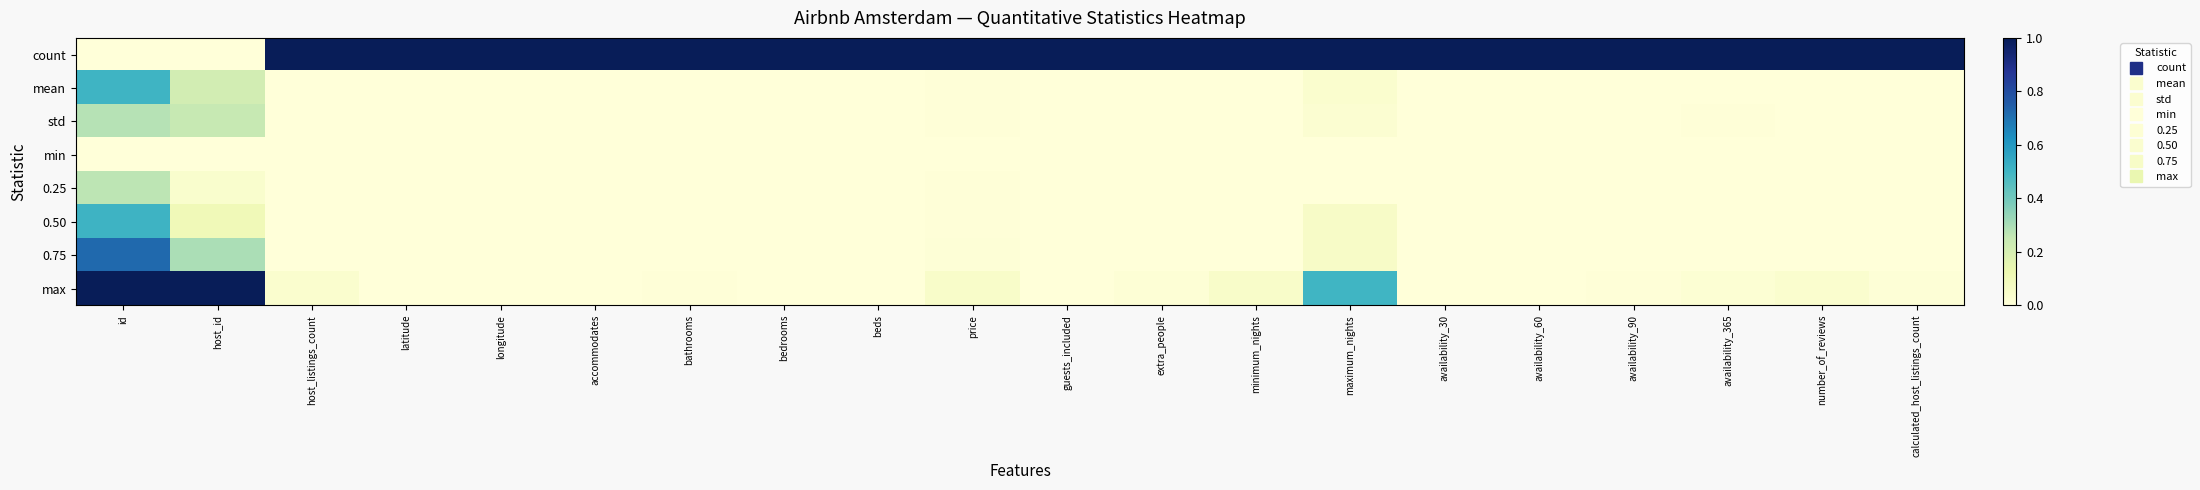

How many categories are shown in the chart?

20